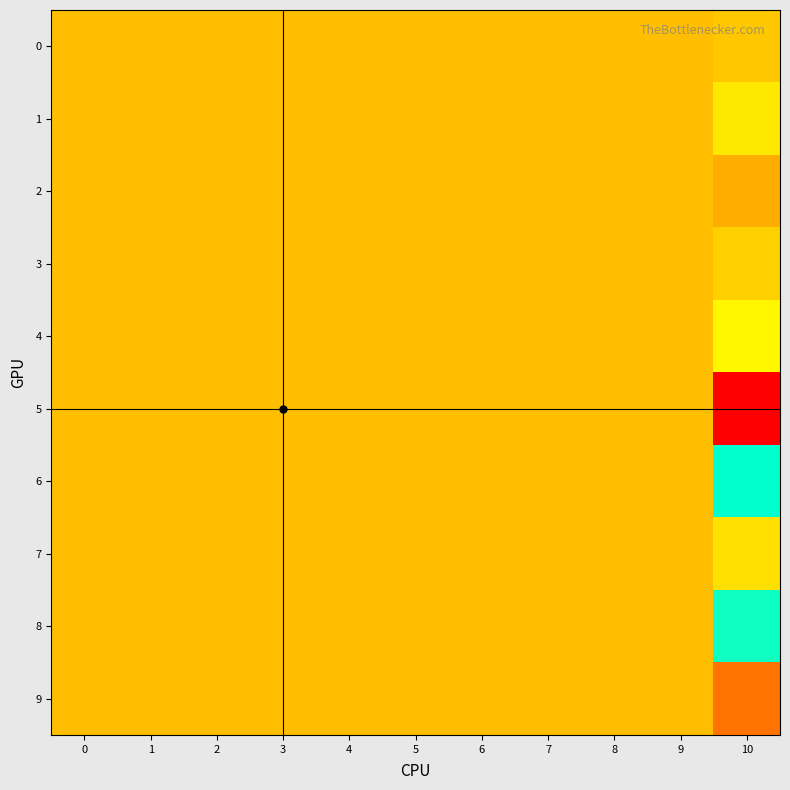

At which category does the chart reach its peak across all series?

10